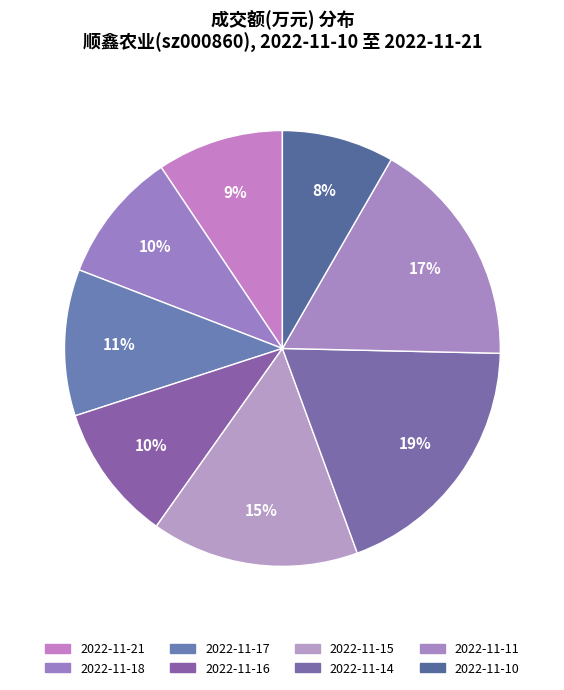

Do 2022-11-14 and 2022-11-11 together represent more than half of the pie?

No